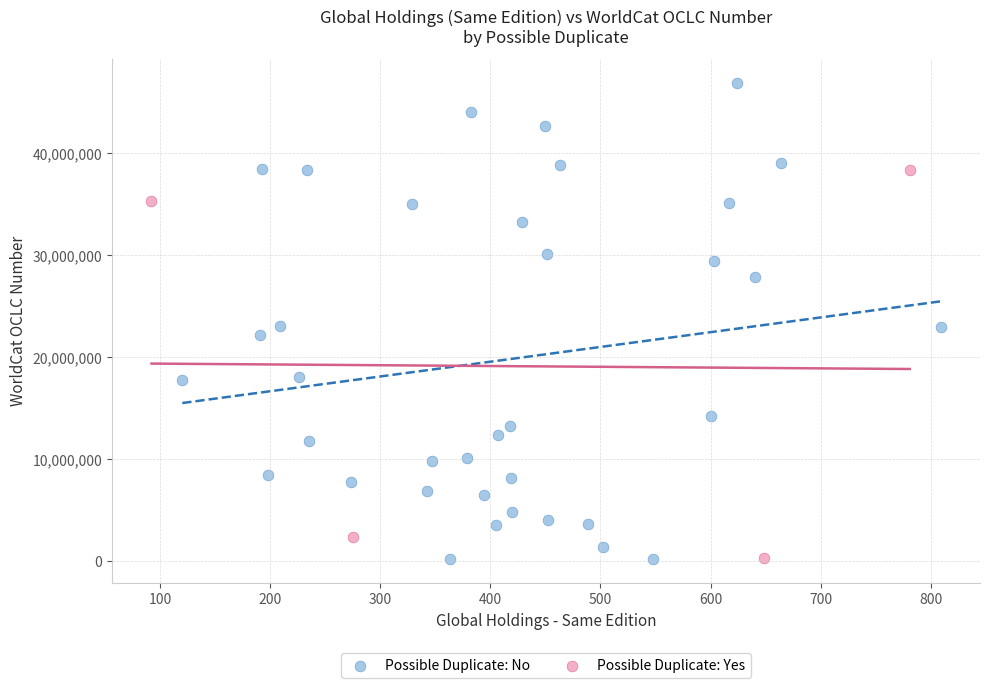

Which series has the widest spread of Y values?

Possible Duplicate: No